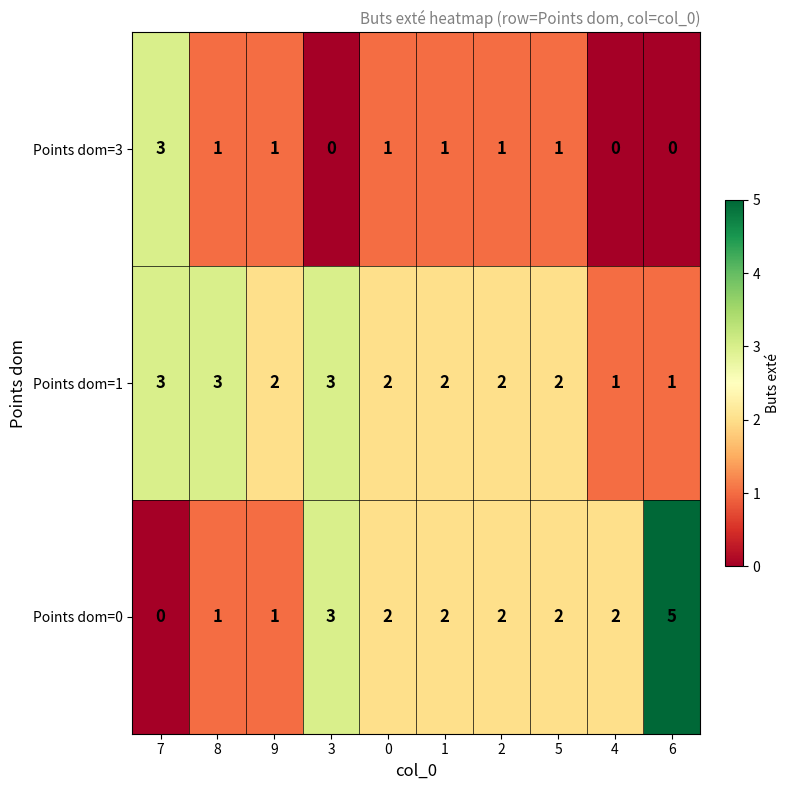

Count the Points dom=0 values in the range 1 to 2.

7